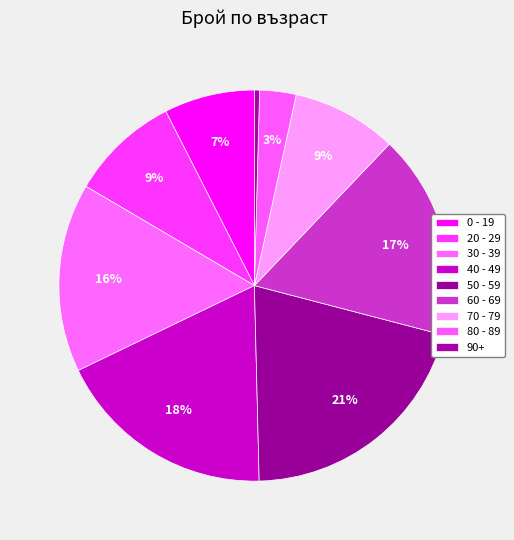

How many segments does this pie chart have?

9